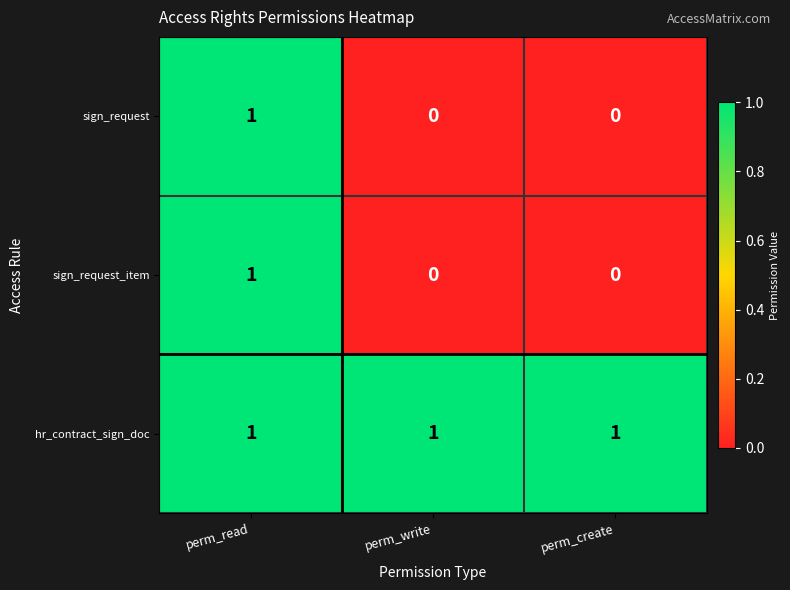

At which label does sign_request_item reach its peak?

perm_read